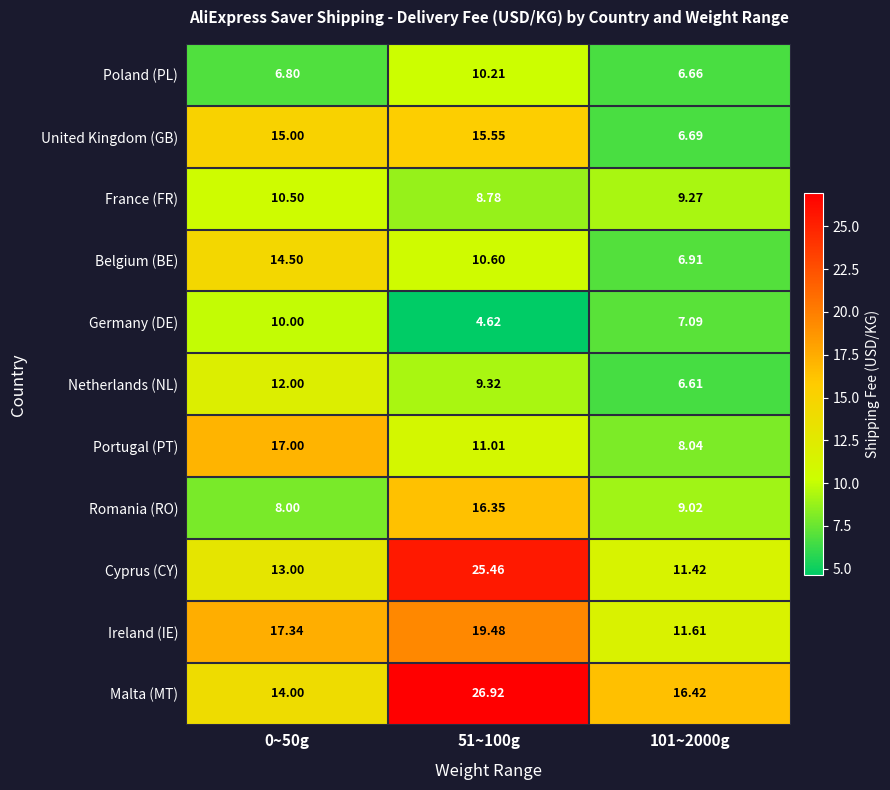

Count the number of data series in this chart.

11